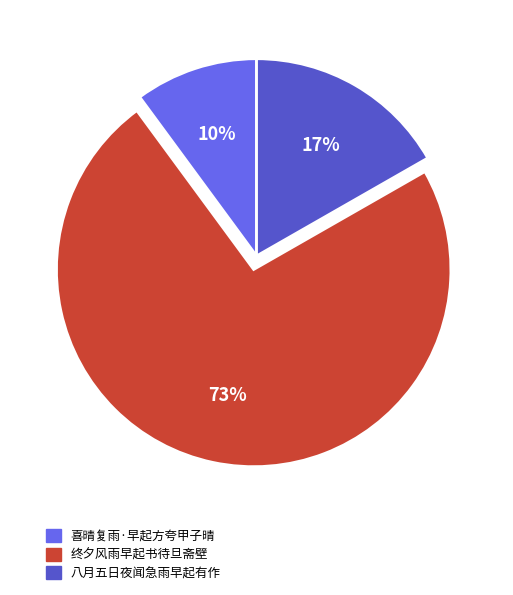

Do 八月五日夜闻急雨早起有作 and 终夕风雨早起书待旦斋壁 together represent more than half of the pie?

Yes